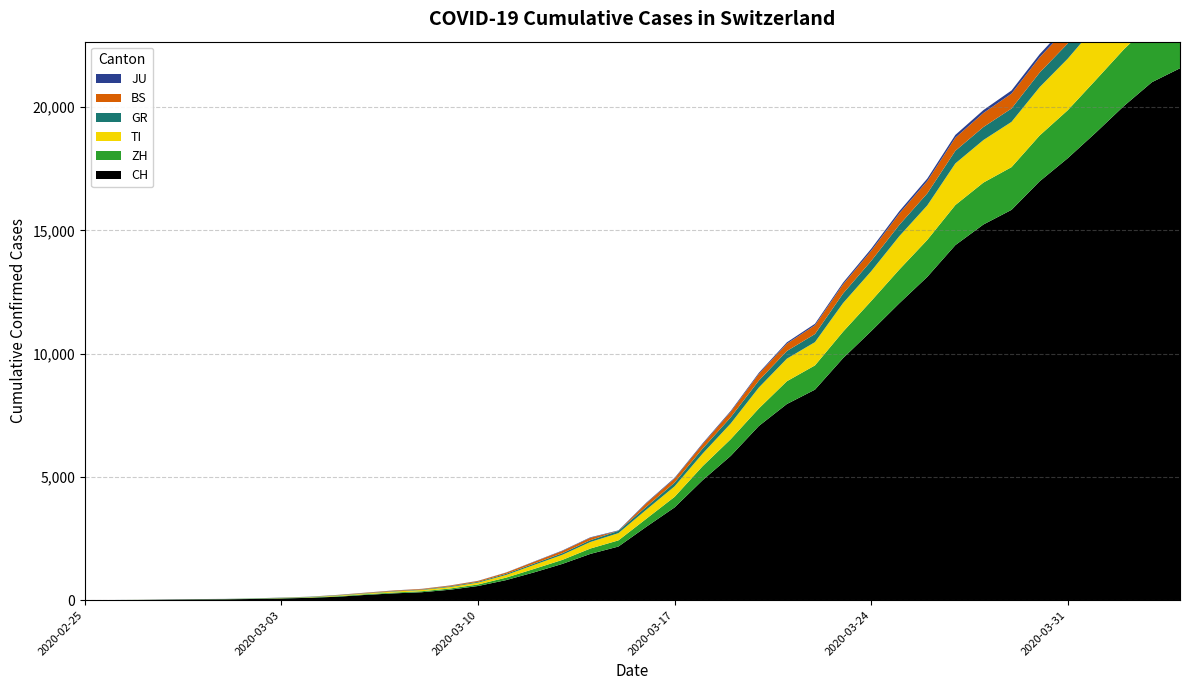

Reading left to right, transcribe all the data shown in this chart.

CH: 2020-02-25=0	2020-02-26=4	2020-02-27=8	2020-02-28=19	2020-02-29=29	2020-03-01=35	2020-03-02=49	2020-03-03=69	2020-03-04=96	2020-03-05=140	2020-03-06=214	2020-03-07=276	2020-03-08=323	2020-03-09=424	2020-03-10=575	2020-03-11=814	2020-03-12=1129	2020-03-13=1470	2020-03-14=1877	2020-03-15=2176	2020-03-16=2983	2020-03-17=3763	2020-03-18=4870	2020-03-19=5854	2020-03-20=7067	2020-03-21=7959	2020-03-22=8542	2020-03-23=9820	2020-03-24=10914	2020-03-25=12043	2020-03-26=13118	2020-03-27=14407	2020-03-28=15244	2020-03-29=15838	2020-03-30=16994	2020-03-31=17931	2020-04-01=18970	2020-04-02=20050	2020-04-03=21018	2020-04-04=21583
ZH: 2020-02-25=0	2020-02-26=0	2020-02-27=2	2020-02-28=2	2020-02-29=6	2020-03-01=7	2020-03-02=10	2020-03-03=13	2020-03-04=15	2020-03-05=23	2020-03-06=29	2020-03-07=34	2020-03-08=40	2020-03-09=49	2020-03-10=62	2020-03-11=101	2020-03-12=140	2020-03-13=163	2020-03-14=218	2020-03-15=250	2020-03-16=326	2020-03-17=429	2020-03-18=568	2020-03-19=679	2020-03-20=711	2020-03-21=925	2020-03-22=984	2020-03-23=1073	2020-03-24=1221	2020-03-25=1368	2020-03-26=1500	2020-03-27=1627	2020-03-28=1701	2020-03-29=1733	2020-03-30=1859	2020-03-31=1947	2020-04-01=2136	2020-04-02=2300	2020-04-03=2428	2020-04-04=2461
TI: 2020-02-25=0	2020-02-26=1	2020-02-27=1	2020-02-28=1	2020-02-29=2	2020-03-01=2	2020-03-02=4	2020-03-03=8	2020-03-04=13	2020-03-05=25	2020-03-06=28	2020-03-07=41	2020-03-08=49	2020-03-09=61	2020-03-10=75	2020-03-11=108	2020-03-12=163	2020-03-13=206	2020-03-14=265	2020-03-15=293	2020-03-16=368	2020-03-17=426	2020-03-18=511	2020-03-19=638	2020-03-20=849	2020-03-21=916	2020-03-22=945	2020-03-23=1162	2020-03-24=1209	2020-03-25=1354	2020-03-26=1401	2020-03-27=1688	2020-03-28=1727	2020-03-29=1837	2020-03-30=1962	2020-03-31=2091	2020-04-01=2195	2020-04-02=2271	2020-04-03=2377	2020-04-04=2442
BS: 2020-02-25=0	2020-02-26=0	2020-02-27=1	2020-02-28=1	2020-02-29=1	2020-03-01=1	2020-03-02=1	2020-03-03=3	2020-03-04=3	2020-03-05=8	2020-03-06=15	2020-03-07=21	2020-03-08=24	2020-03-09=28	2020-03-10=33	2020-03-11=49	2020-03-12=73	2020-03-13=92	2020-03-14=100	2020-03-15=0	2020-03-16=143	2020-03-17=164	2020-03-18=181	2020-03-19=220	2020-03-20=270	2020-03-21=297	2020-03-22=356	2020-03-23=374	2020-03-24=410	2020-03-25=462	2020-03-26=501	2020-03-27=530	2020-03-28=569	2020-03-29=605	2020-03-30=617	2020-03-31=653	2020-04-01=687	2020-04-02=714	2020-04-03=754	2020-04-04=767
JU: 2020-02-25=0	2020-02-26=0	2020-02-27=1	2020-02-28=1	2020-02-29=1	2020-03-01=1	2020-03-02=1	2020-03-03=2	2020-03-04=2	2020-03-05=4	2020-03-06=4	2020-03-07=5	2020-03-08=5	2020-03-09=7	2020-03-10=7	2020-03-11=7	2020-03-12=12	2020-03-13=17	2020-03-14=18	2020-03-15=19	2020-03-16=25	2020-03-17=29	2020-03-18=32	2020-03-19=36	2020-03-20=44	2020-03-21=54	2020-03-22=61	2020-03-23=69	2020-03-24=82	2020-03-25=92	2020-03-26=100	2020-03-27=114	2020-03-28=119	2020-03-29=127	2020-03-30=128	2020-03-31=140	2020-04-01=145	2020-04-02=149	2020-04-03=149	2020-04-04=154
GR: 2020-02-25=0	2020-02-26=2	2020-02-27=2	2020-02-28=6	2020-02-29=6	2020-03-01=6	2020-03-02=9	2020-03-03=10	2020-03-04=13	2020-03-05=15	2020-03-06=16	2020-03-07=18	2020-03-08=19	2020-03-09=28	2020-03-10=32	2020-03-11=44	2020-03-12=53	2020-03-13=65	2020-03-14=73	2020-03-15=93	2020-03-16=118	2020-03-17=152	2020-03-18=204	2020-03-19=252	2020-03-20=283	2020-03-21=311	2020-03-22=327	2020-03-23=386	2020-03-24=419	2020-03-25=458	2020-03-26=487	2020-03-27=513	2020-03-28=527	2020-03-29=542	2020-03-30=591	2020-03-31=617	2020-04-01=635	2020-04-02=655	2020-04-03=678	2020-04-04=680